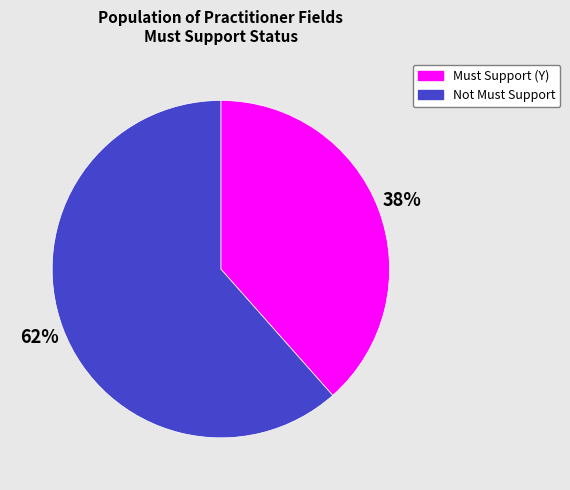

What is the smallest slice in the pie chart?

Must Support (Y)